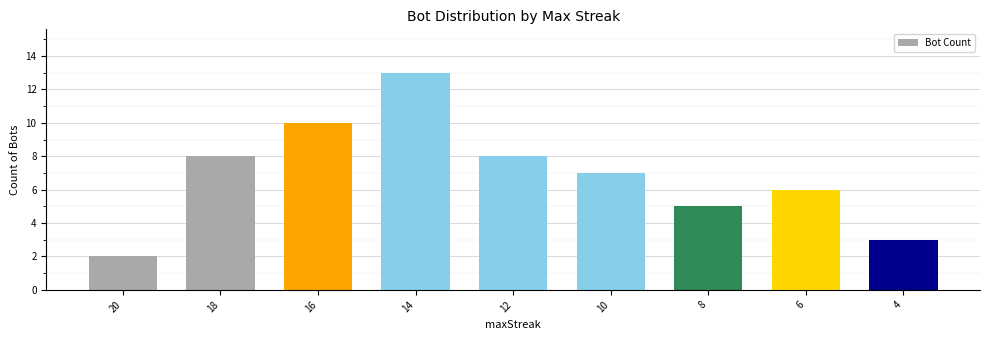

What is the sum of all values?

62